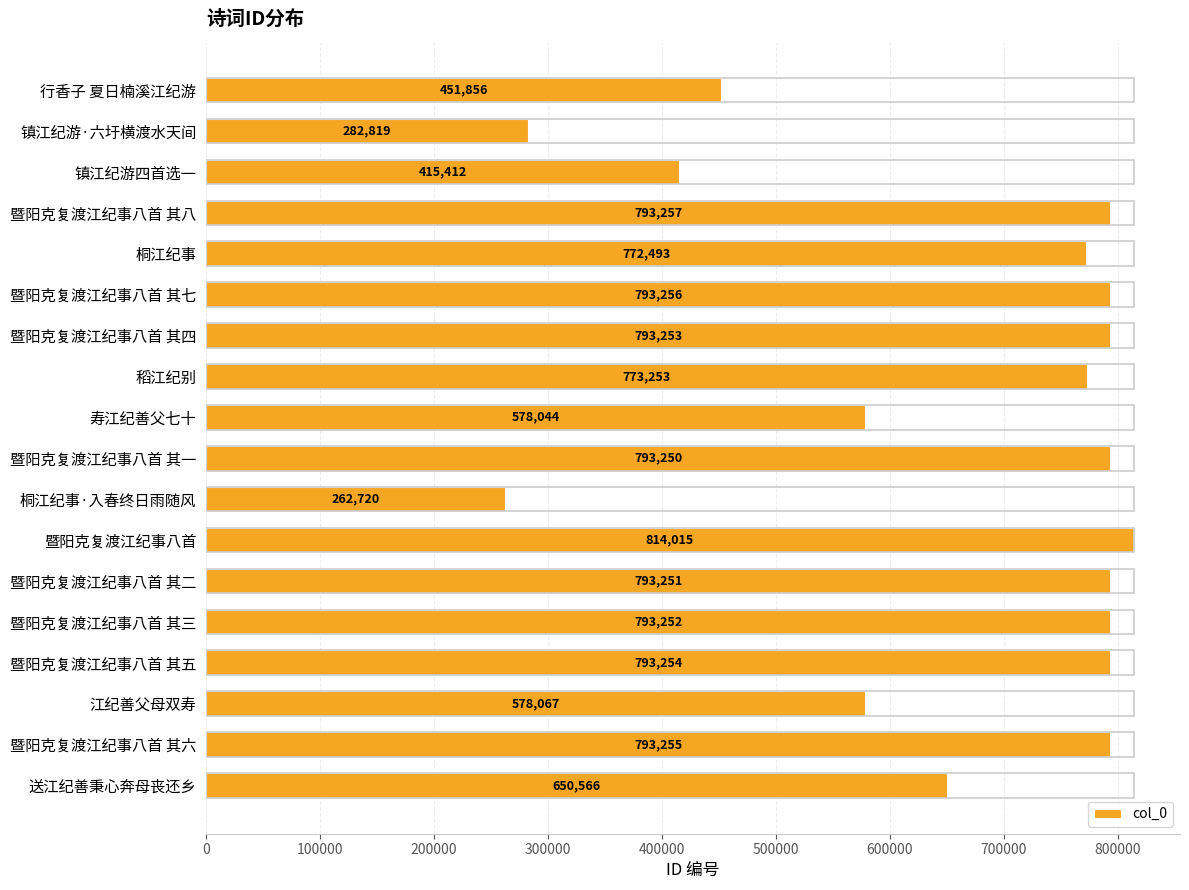

What is the label of the 5th bar from the top?

桐江纪事